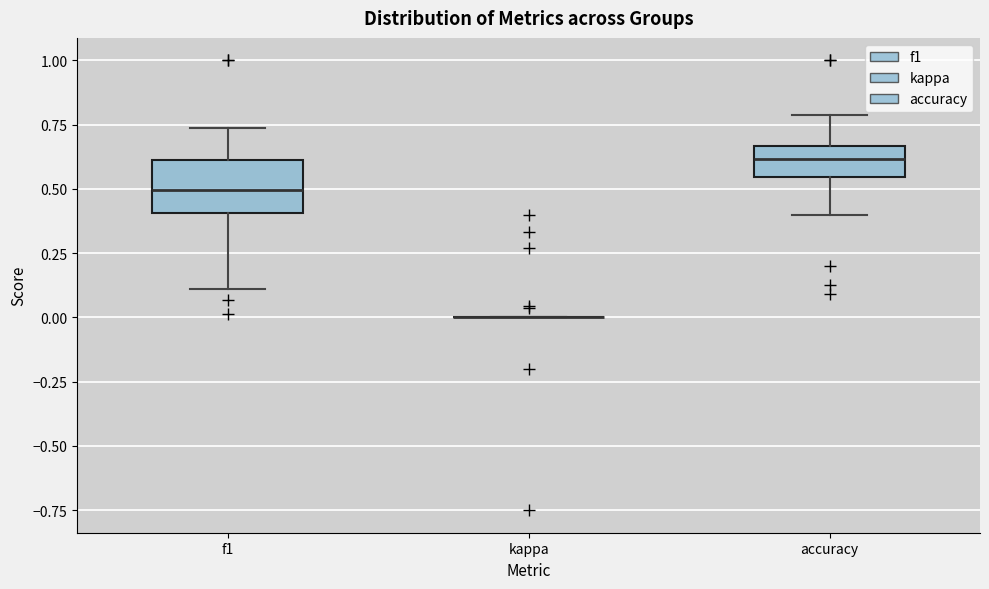

Reading left to right, transcribe this box plot: for each box, give where its median line is, the range the box spans, and where its two whiskers end, as read against the y-axis. The values are not printed on the chart, so give them approximately, as read against the axis.

f1: median 0.50, box 0.40 to 0.60, whiskers 0.10 to 0.75
kappa: box collapsed to a line at 0.00, whiskers 0.00 to 0.00
accuracy: median 0.60, box 0.55 to 0.65, whiskers 0.40 to 0.80